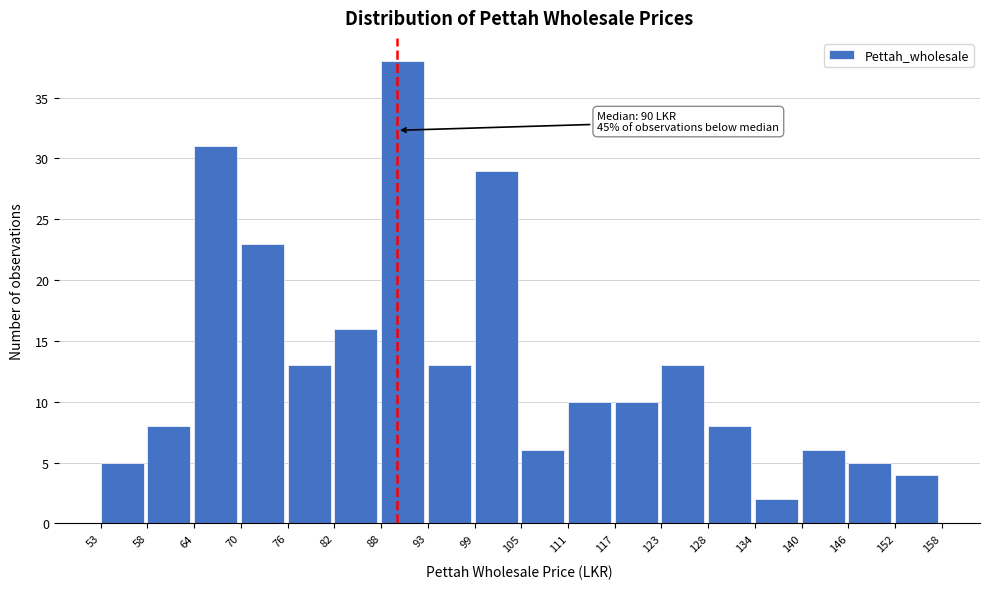

Which range on the x-axis has the tallest bar?

88 to 93